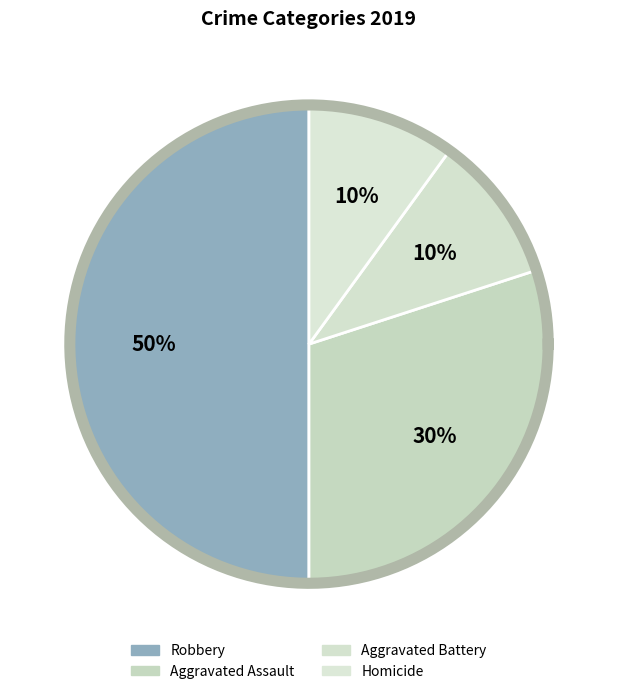

Does Aggravated Battery account for over 50% of the chart?

No